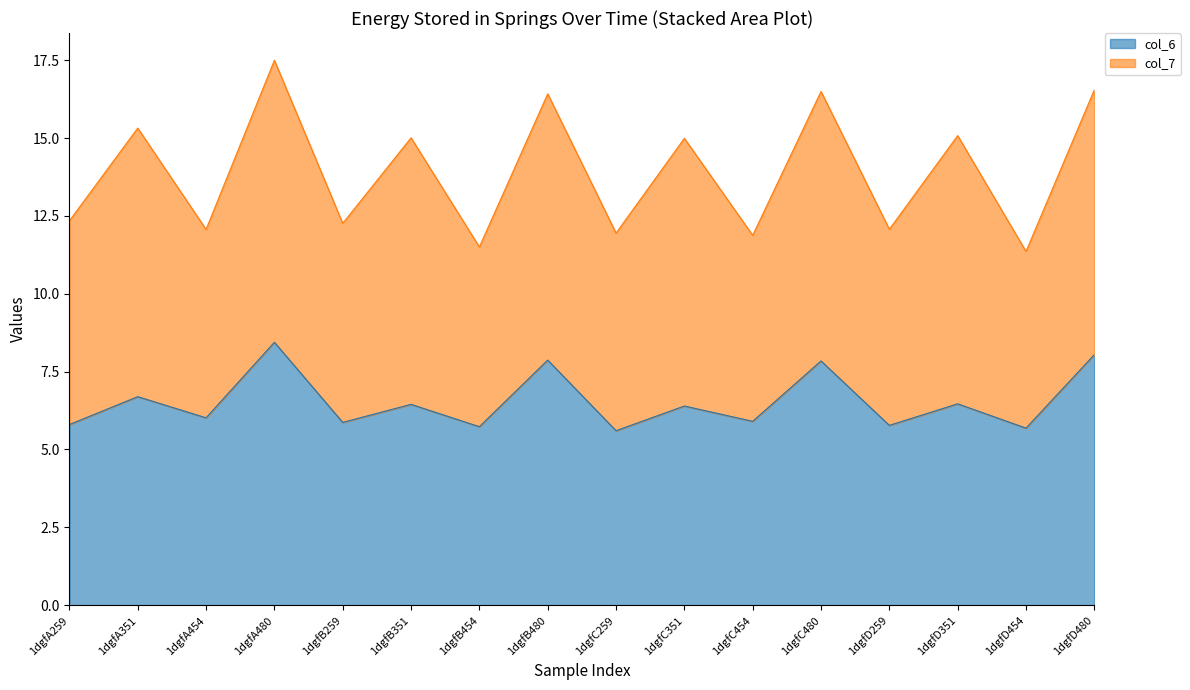

The chart shows a value of 5.7 at 1dgfB454. True or false?

True